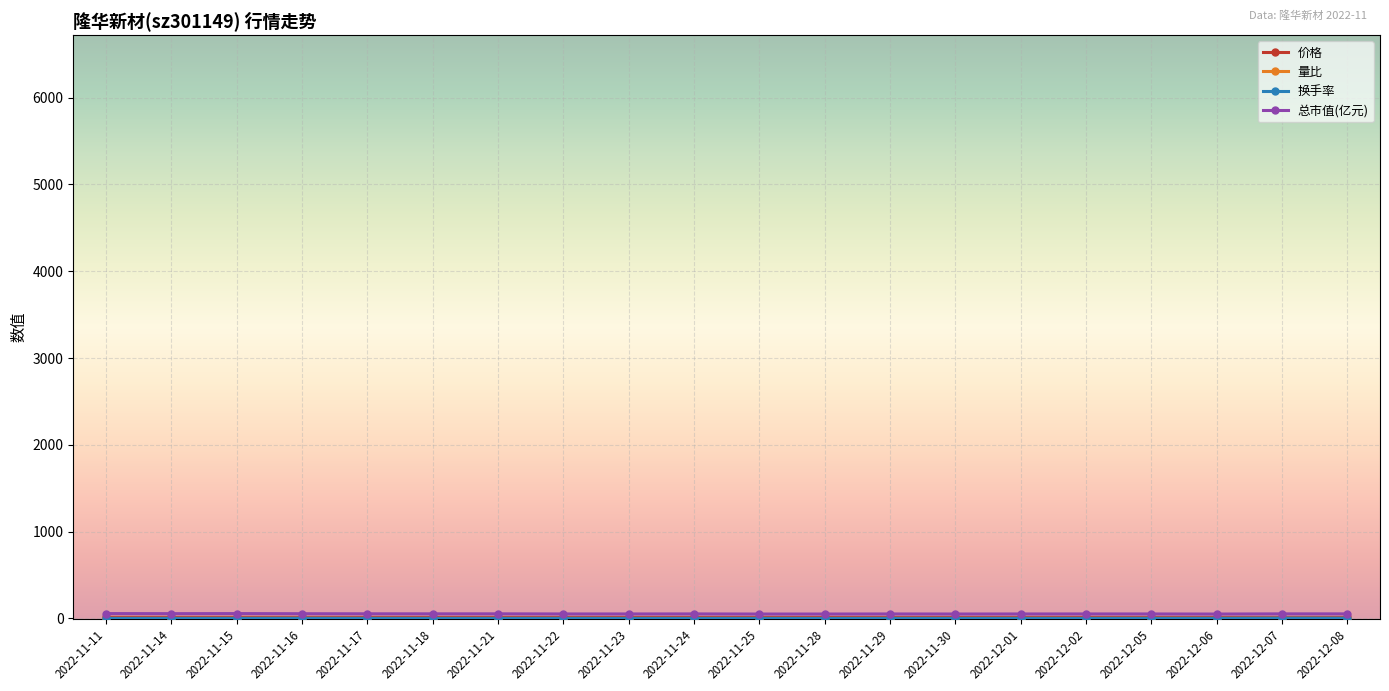

What is the label of the 13th point from the left?

2022-11-29